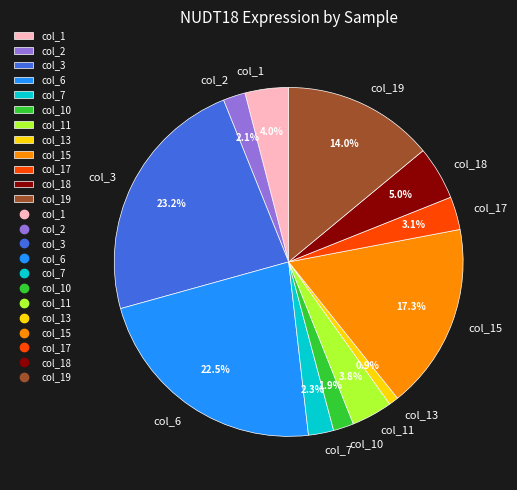

What is the total percentage of col_7 and col_15?

19.6%